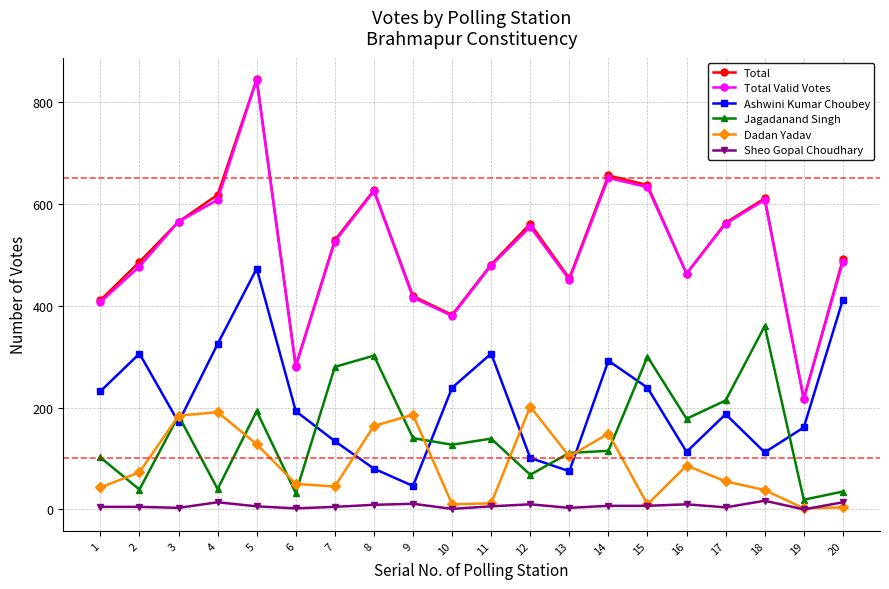

What is the value of the Total Valid Votes point at the 4th from the left?

608